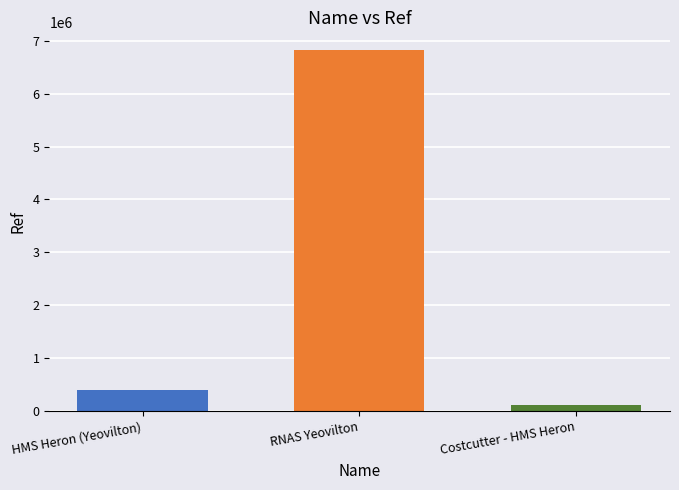

Which category has the lowest value across all series?

Costcutter - HMS Heron